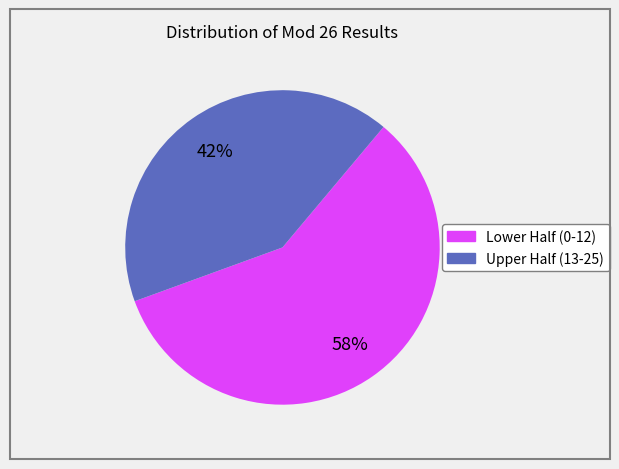

To the nearest percent, what is the average slice percentage?

50%